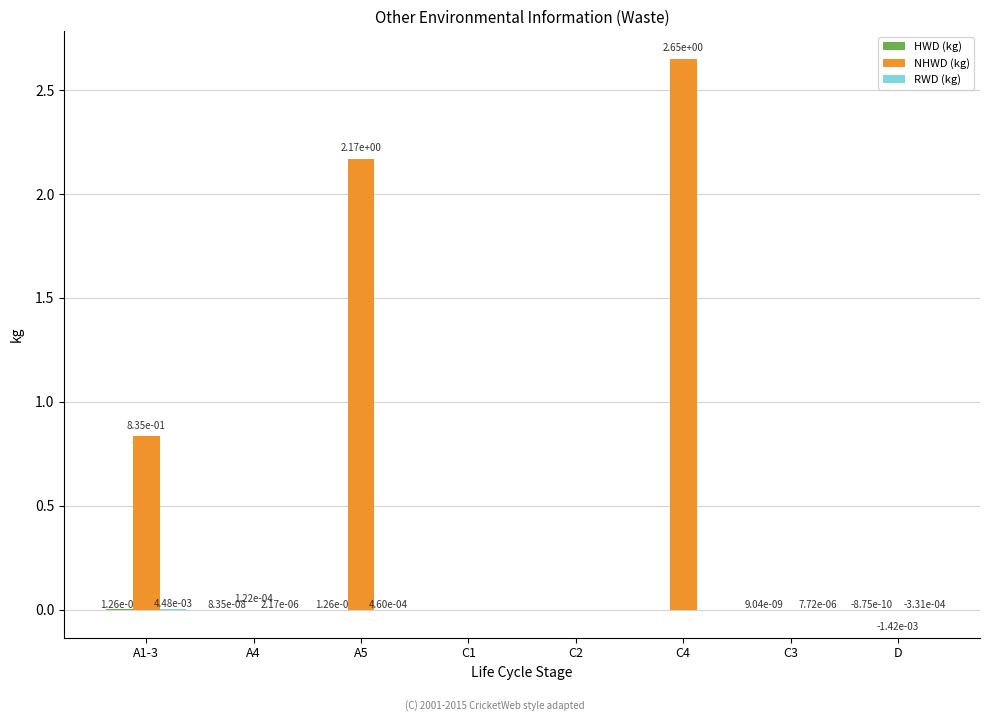

At which category is the sum across all series the highest?

C4